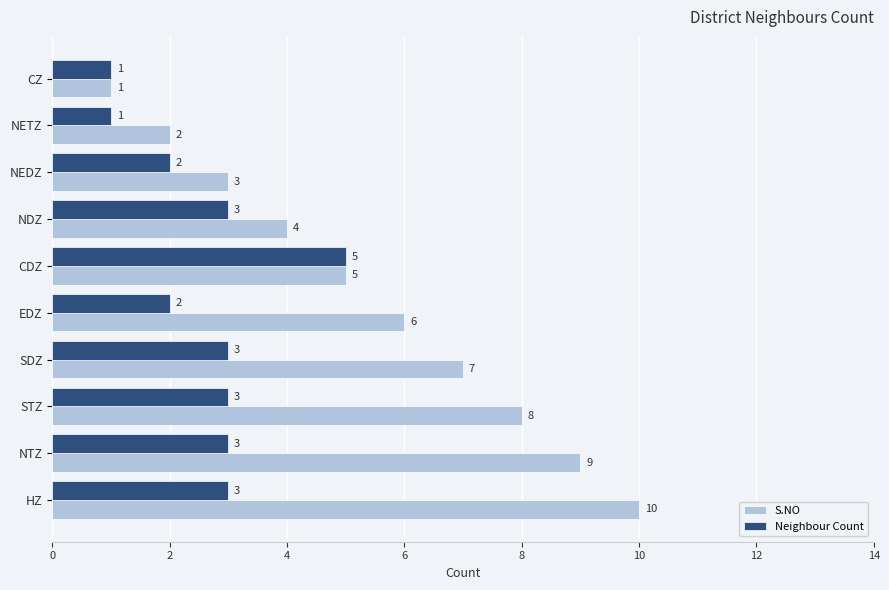

What are all the series names shown in the legend?

S.NO, Neighbour Count